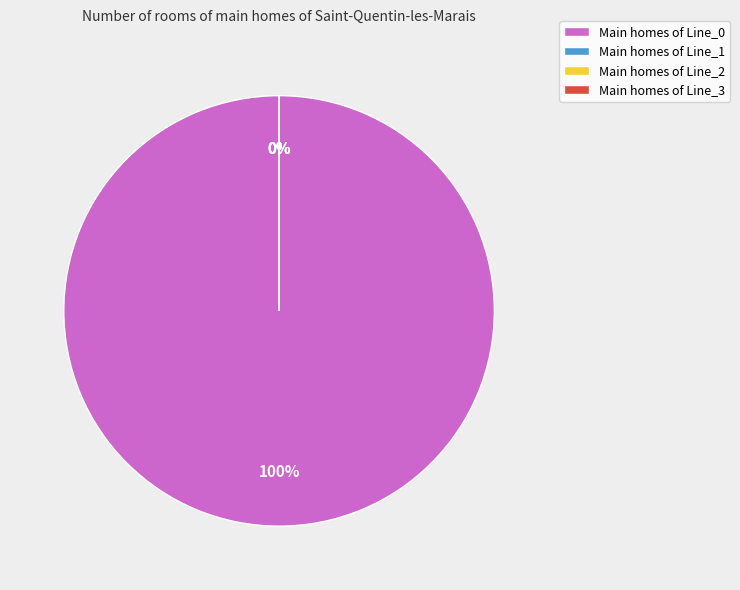

How many slices are in this pie chart?

4